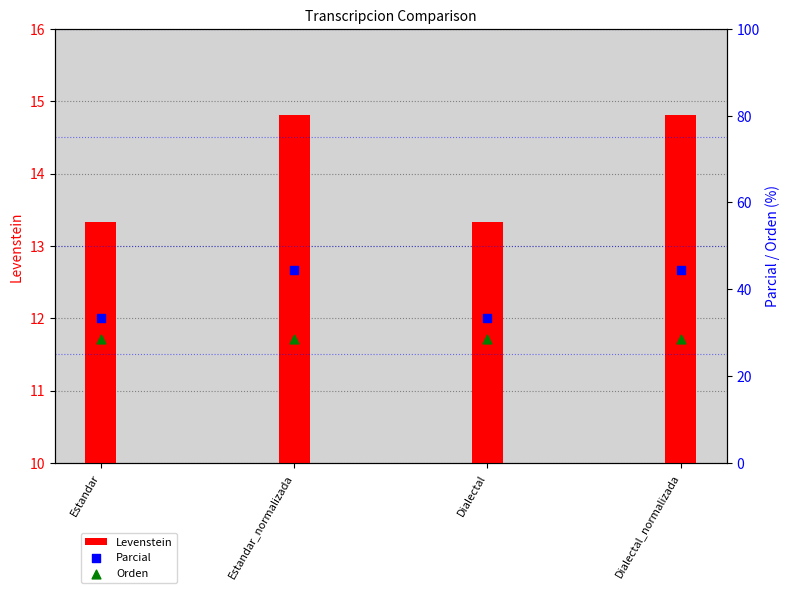

At which category is the sum across all series the highest?

Estandar_normalizada